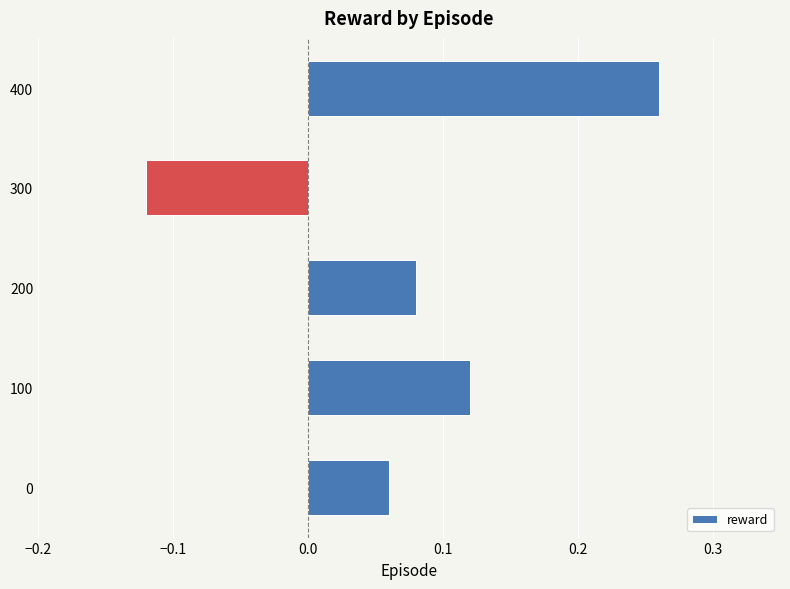

Are the bars grouped side by side (vs. stacked)?

No